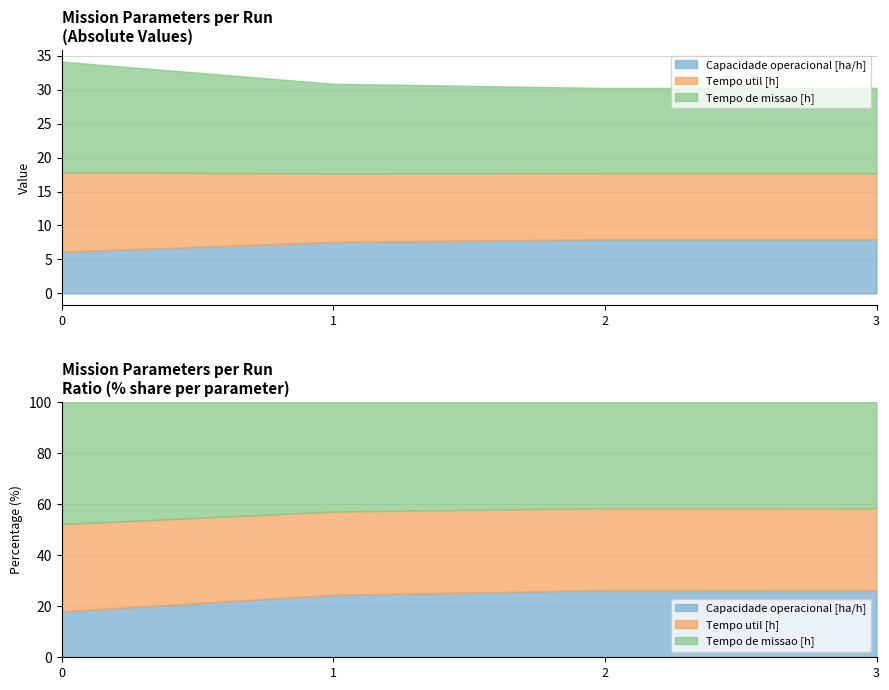

True or false: Tempo util [h] and Tempo de missao [h] intersect in this chart.

False